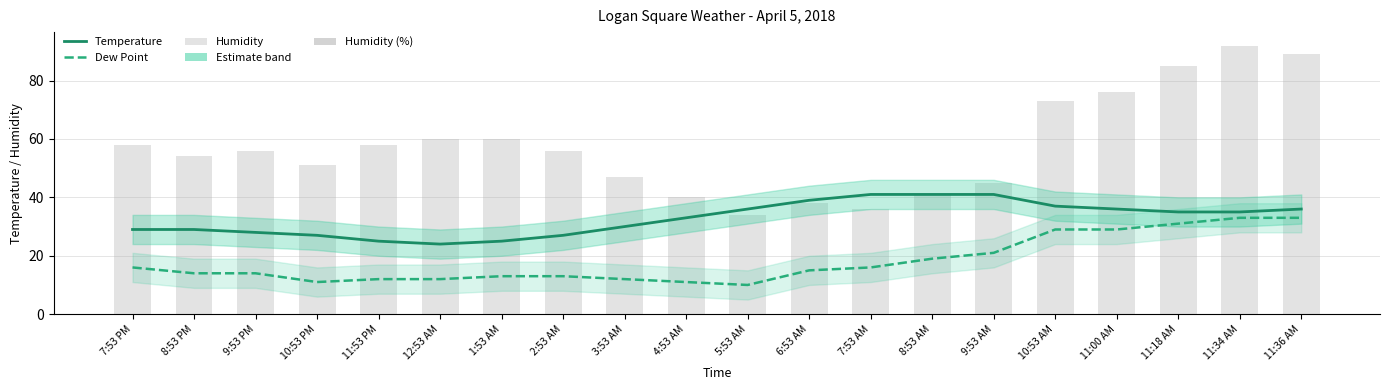

What is the difference between the highest and lowest values at 10:53 PM?

40